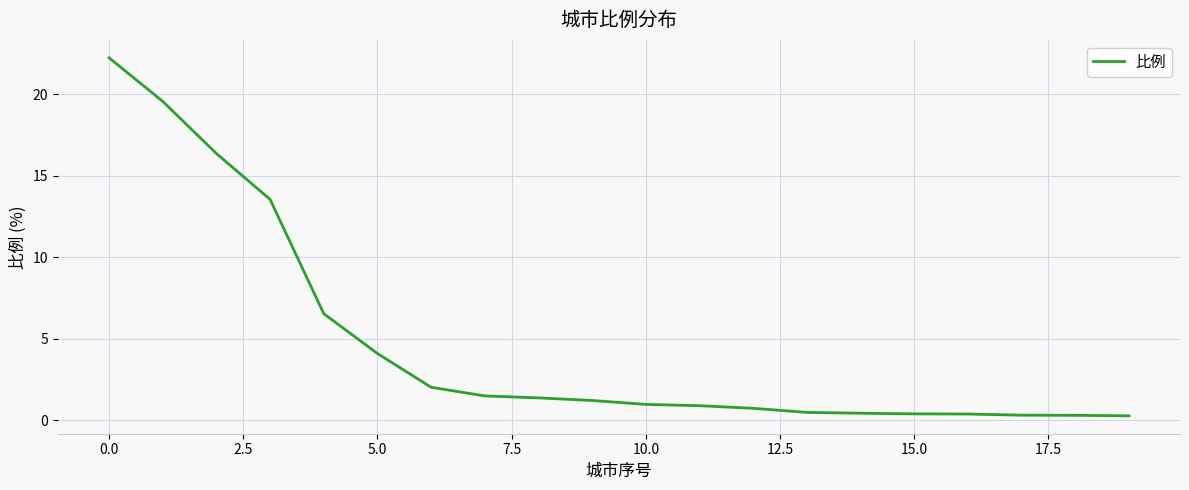

What is the greatest value displayed?

22.2